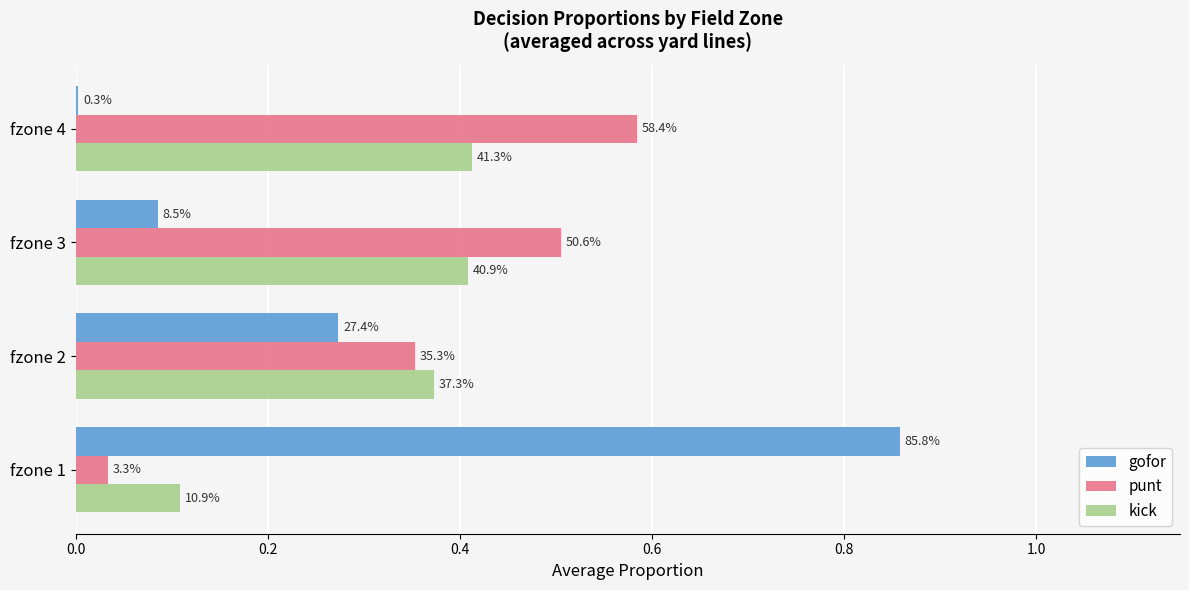

Reading right to left, transcribe all the data shown in this chart.

gofor: 0.0	0.1	0.3	0.9
punt: 0.6	0.5	0.4	0.0
kick: 0.4	0.4	0.4	0.1